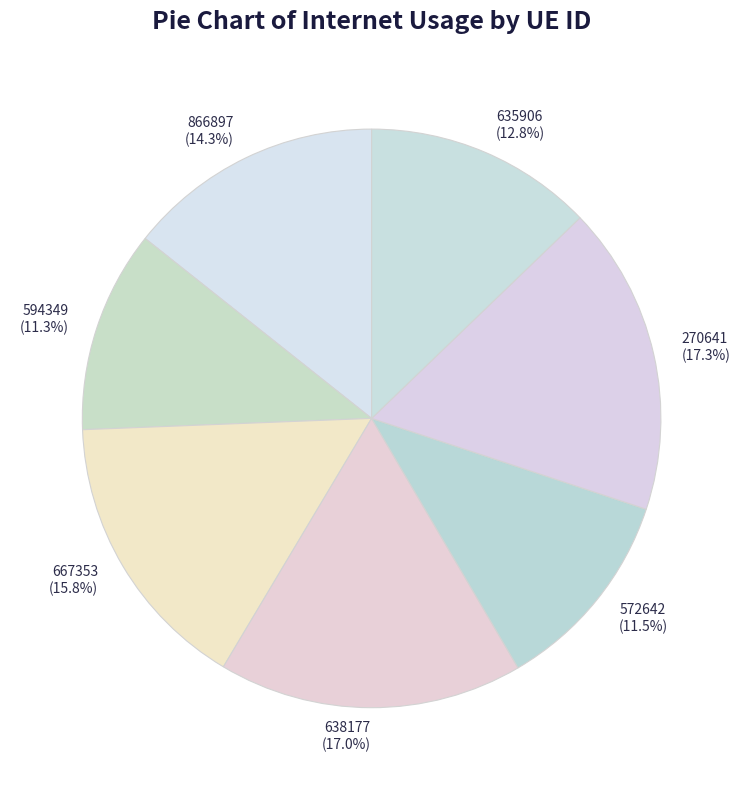

Count the number of slices in the pie.

7